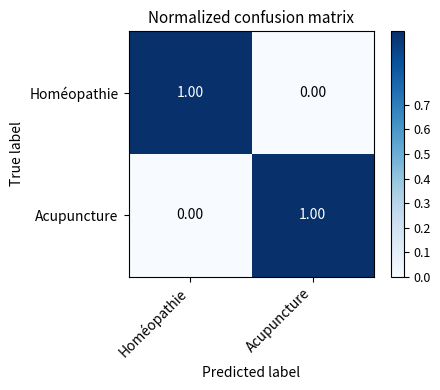

Is the value of Homéopathie at Acupuncture greater than the value of Acupuncture at Acupuncture?

No